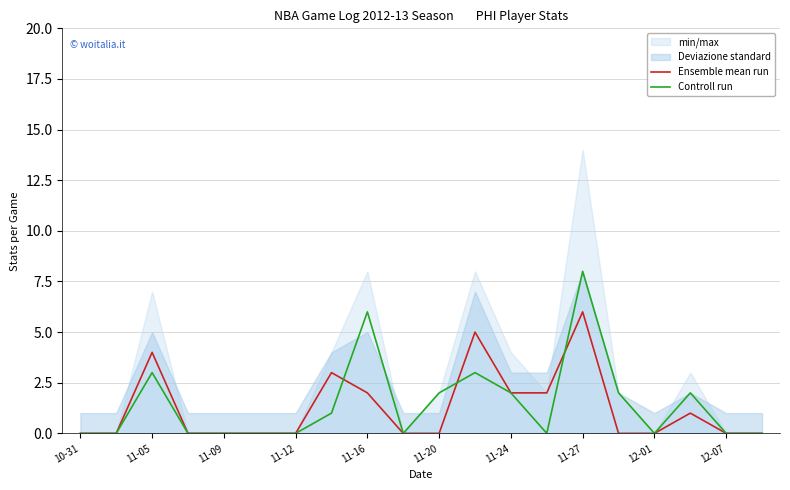

How many lines are shown in the chart?

2